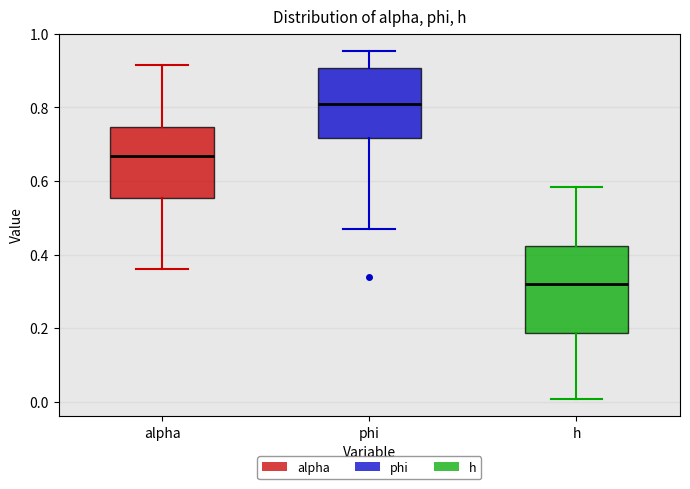

Reading left to right, read every box against the y-axis: the position of its median line, the range the box covers, and the ends of its whiskers. The values are not printed on the chart, so give them approximately, as read against the axis.

alpha: median 0.66, box 0.56 to 0.74, whiskers 0.36 to 0.92
phi: median 0.80, box 0.72 to 0.90, whiskers 0.48 to 0.96
h: median 0.32, box 0.18 to 0.42, whiskers 0.00 to 0.58